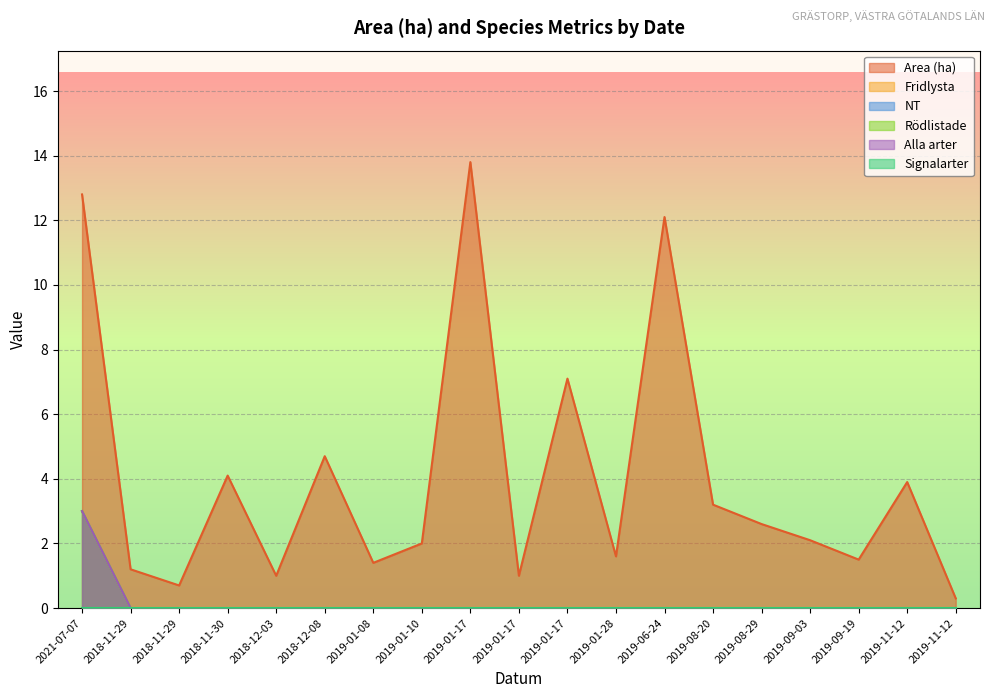

Reading right to left, what are all the values shown in this chart?

Area (ha): 0.3	3.9	1.5	2.1	2.6	3.2	12.1	1.6	7.1	1.0	13.8	2.0	1.4	4.7	1.0	4.1	0.7	1.2	12.8
Fridlysta: 0.0	0.0	0.0	0.0	0.0	0.0	0.0	0.0	0.0	0.0	0.0	0.0	0.0	0.0	0.0	0.0	0.0	0.0	3.0
NT: 0.0	0.0	0.0	0.0	0.0	0.0	0.0	0.0	0.0	0.0	0.0	0.0	0.0	0.0	0.0	0.0	0.0	0.0	3.0
Rödlistade: 0.0	0.0	0.0	0.0	0.0	0.0	0.0	0.0	0.0	0.0	0.0	0.0	0.0	0.0	0.0	0.0	0.0	0.0	3.0
Alla arter: 0.0	0.0	0.0	0.0	0.0	0.0	0.0	0.0	0.0	0.0	0.0	0.0	0.0	0.0	0.0	0.0	0.0	0.0	3.0